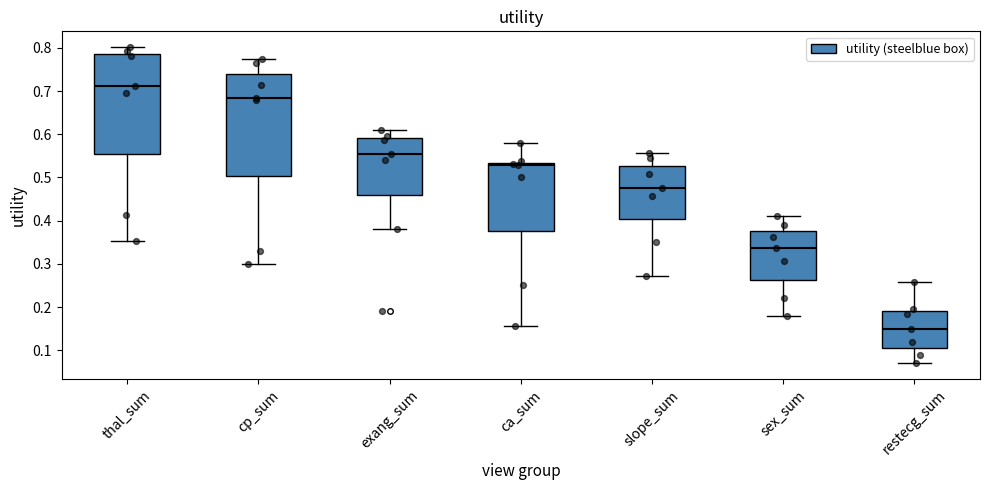

Reading left to right, read every box against the y-axis: the position of its median line, the range the box covers, and the ends of its whiskers. The values are not printed on the chart, so give them approximately, as read against the axis.

thal_sum: median 0.71, box 0.55 to 0.79, whiskers 0.35 to 0.80
cp_sum: median 0.68, box 0.50 to 0.74, whiskers 0.30 to 0.77
exang_sum: median 0.55, box 0.46 to 0.59, whiskers 0.38 to 0.61
ca_sum: median 0.53 (just below the box's upper edge), box 0.38 to 0.53, whiskers 0.16 to 0.58
slope_sum: median 0.48, box 0.40 to 0.53, whiskers 0.27 to 0.56
sex_sum: median 0.34, box 0.26 to 0.38, whiskers 0.18 to 0.41
restecg_sum: median 0.15, box 0.11 to 0.19, whiskers 0.07 to 0.26